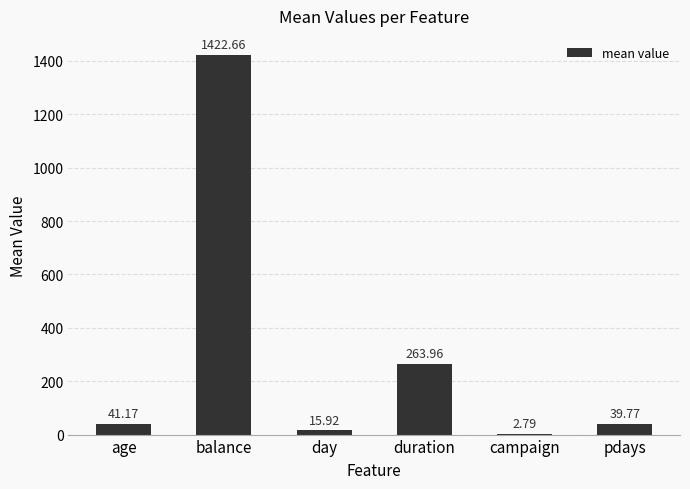

Which has a higher value, campaign or duration?

duration